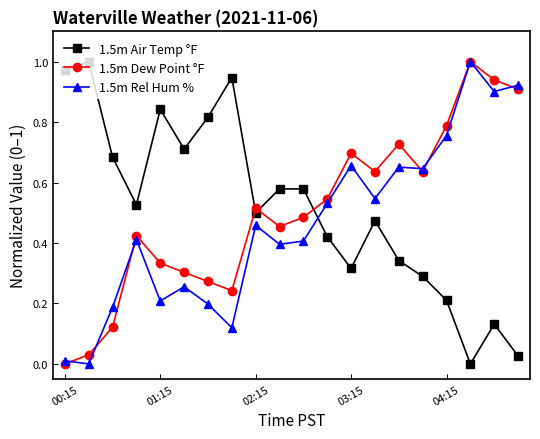

After their last crossing, which series has the higher values: 1.5m Rel Hum % or 1.5m Air Temp °F?

1.5m Rel Hum %